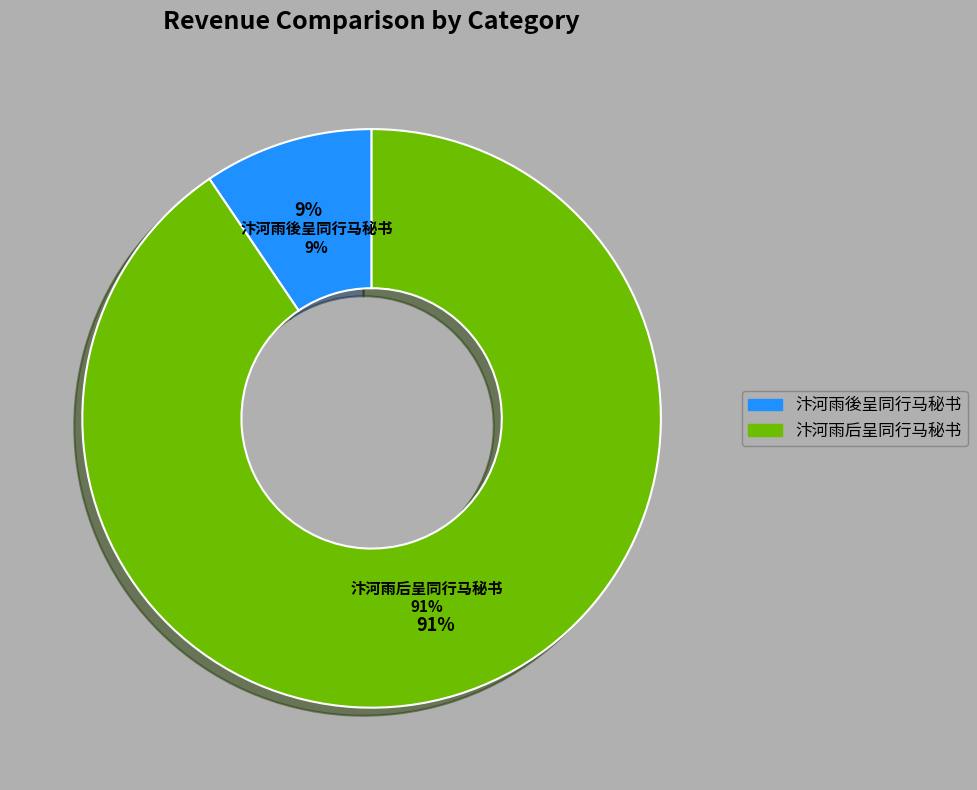

Rank the categories by value from lowest to highest.

汴河雨後呈同行马秘书, 汴河雨后呈同行马秘书